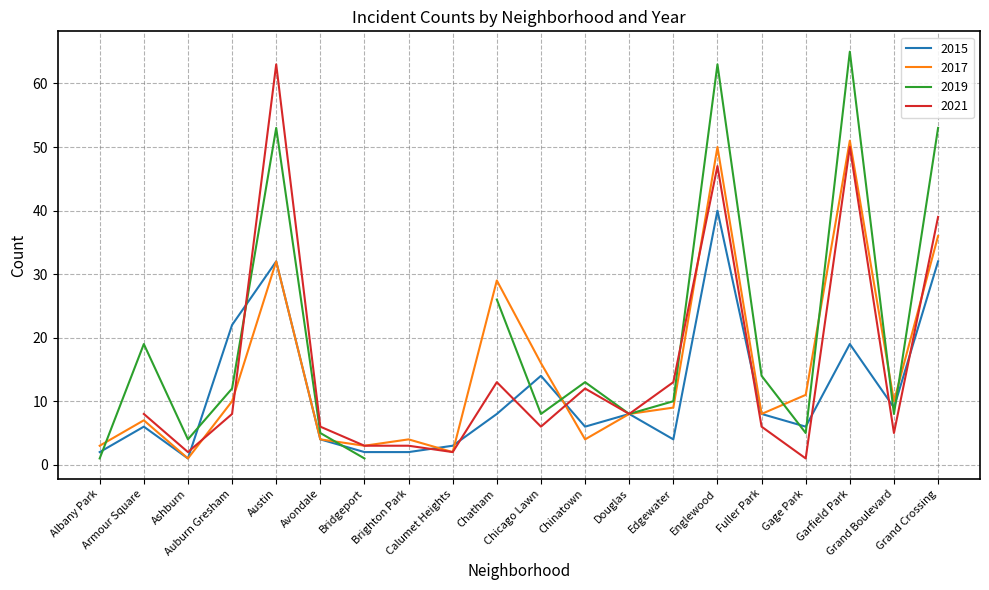

What is the maximum value for 2017?

51